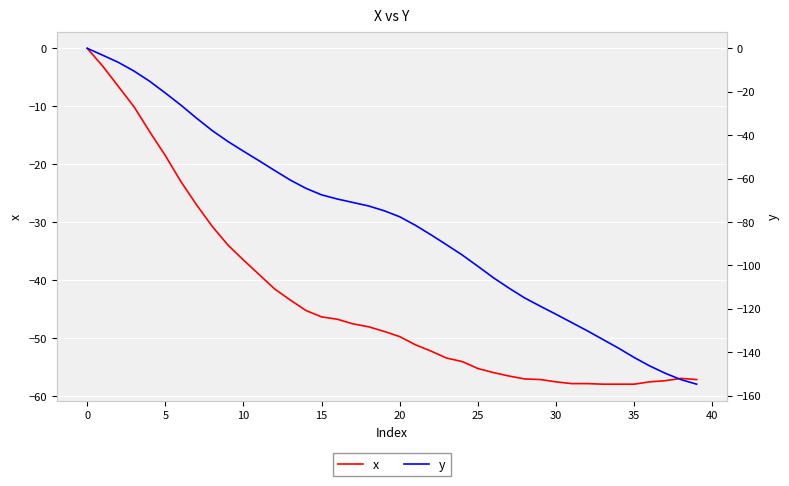

Where is y nearest to the value -77?

20